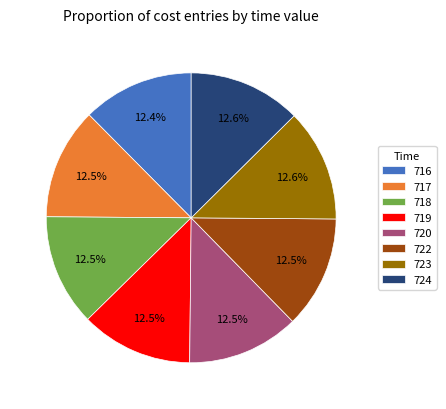

What percentage is NOT represented by 719?

87.5%